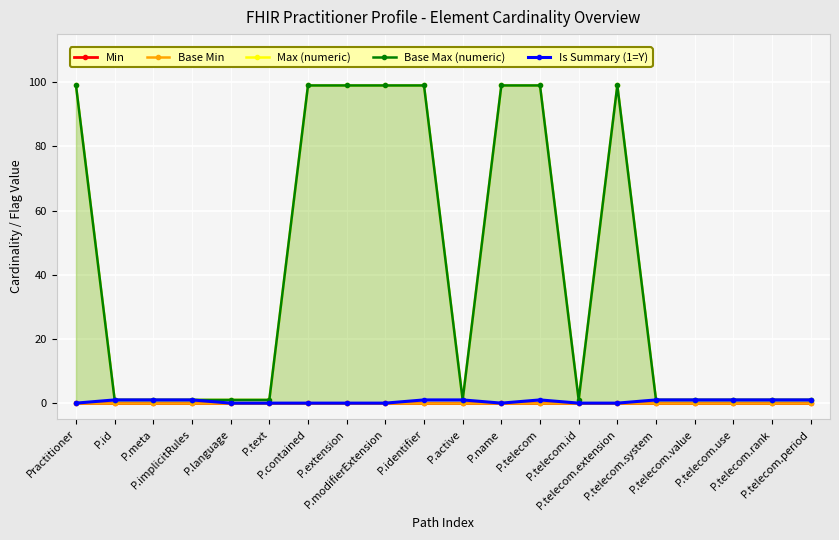

True or false: Min and Base Max (numeric) cross at least once.

False